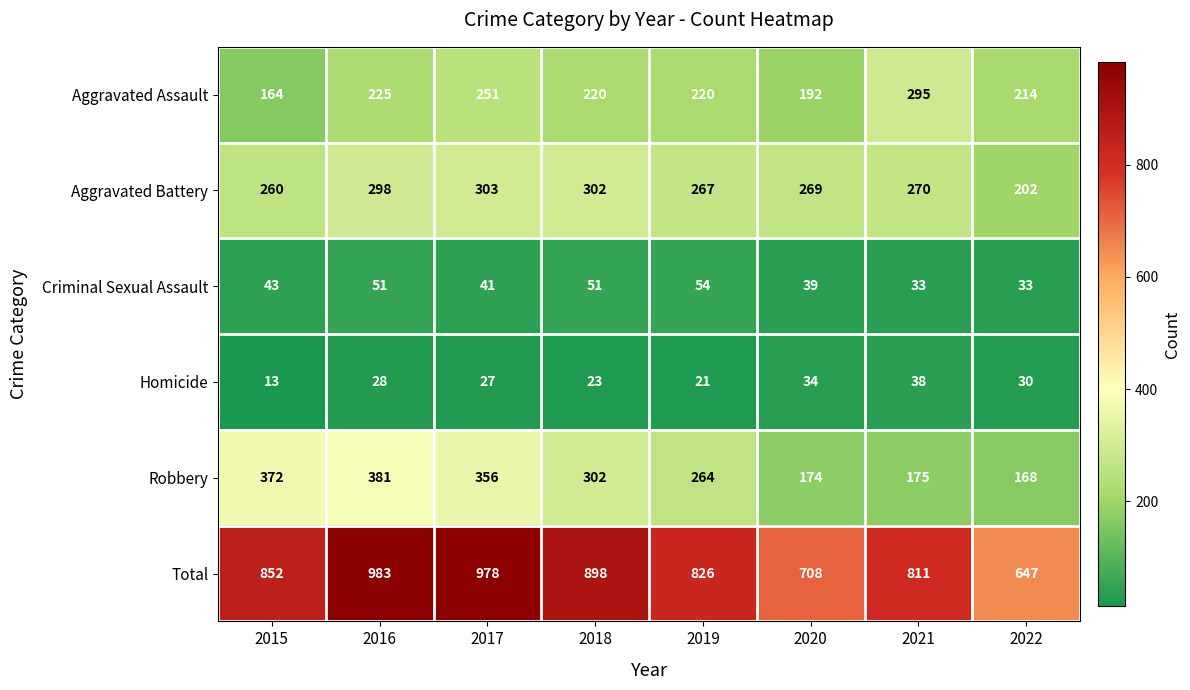

True or false: Total has a value of 1380 at 2016.

False